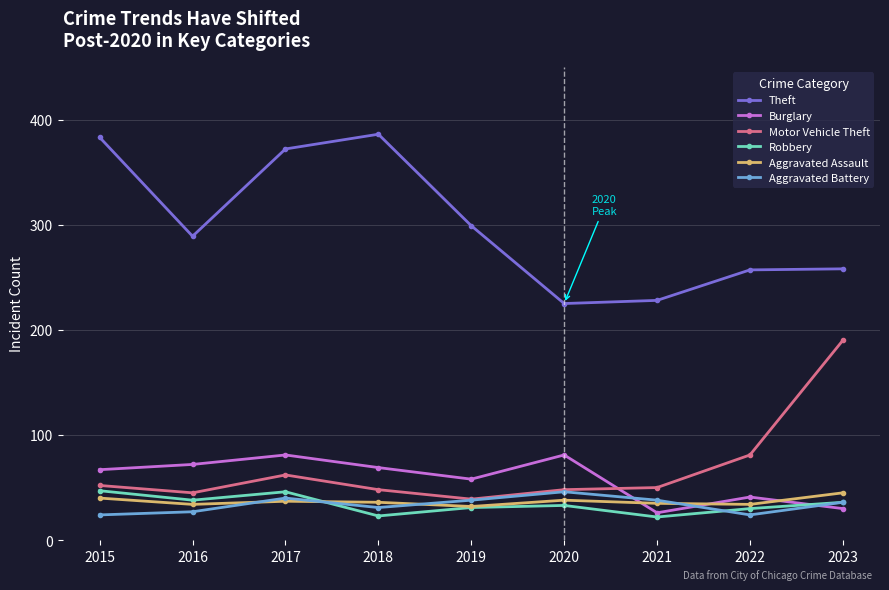

What are all the series names shown in the legend?

Theft, Burglary, Motor Vehicle Theft, Robbery, Aggravated Assault, Aggravated Battery